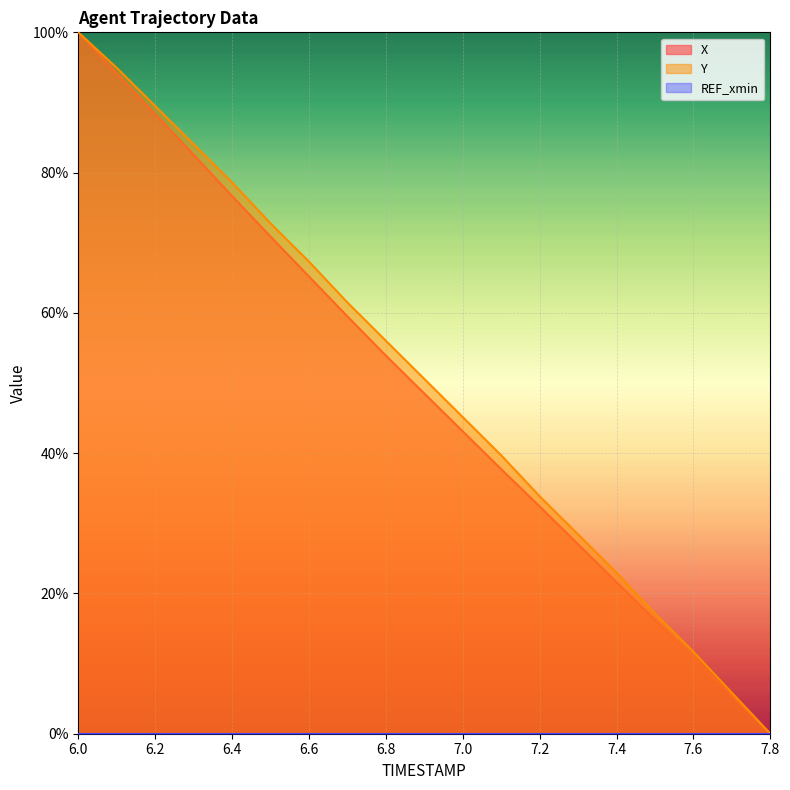

Reading left to right, transcribe all the data shown in this chart.

X: 100.0	94.1	88.3	82.5	76.7	70.9	65.2	59.5	53.9	48.5	43.1	37.7	32.4	27.0	21.6	16.2	10.8	5.4	0.0
Y: 100.0	94.9	89.5	84.0	78.6	72.8	67.3	61.5	56.0	50.6	45.1	39.7	33.9	28.4	23.0	17.1	11.7	5.8	0.0